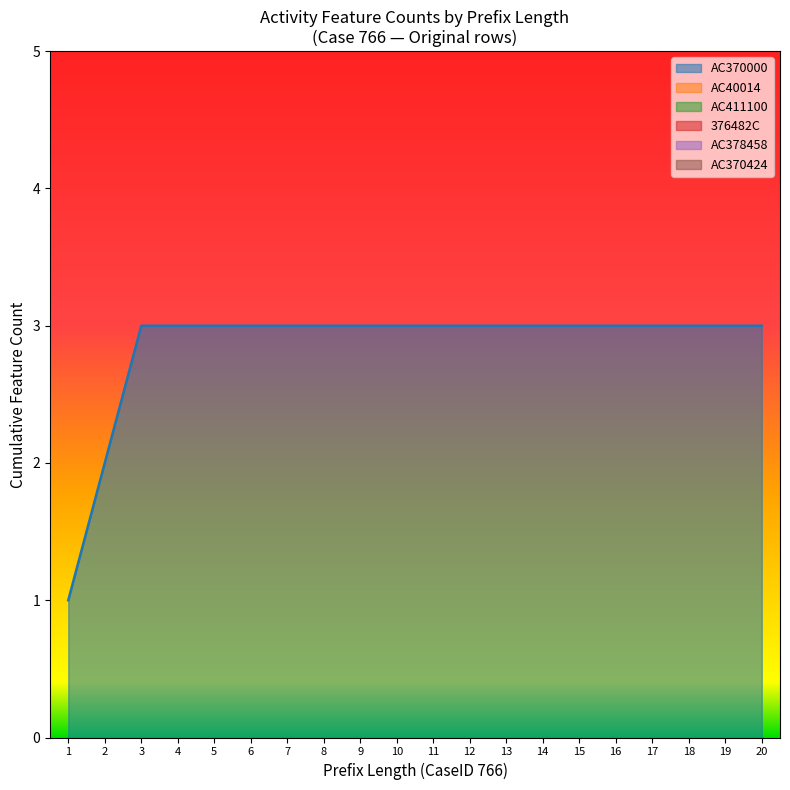

How many categories are shown in the chart?

20